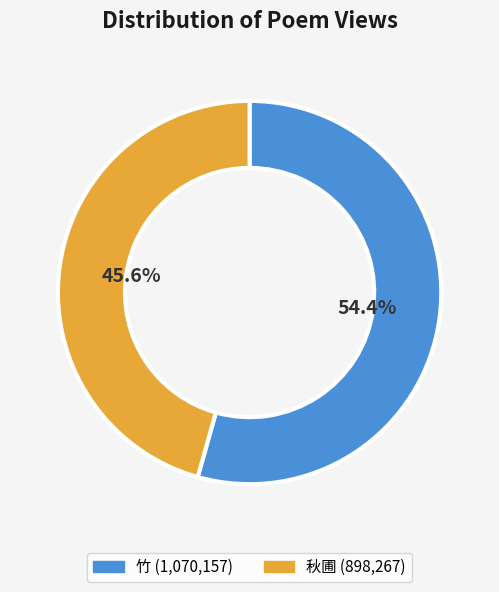

Is there any slice that represents more than half of the pie?

Yes